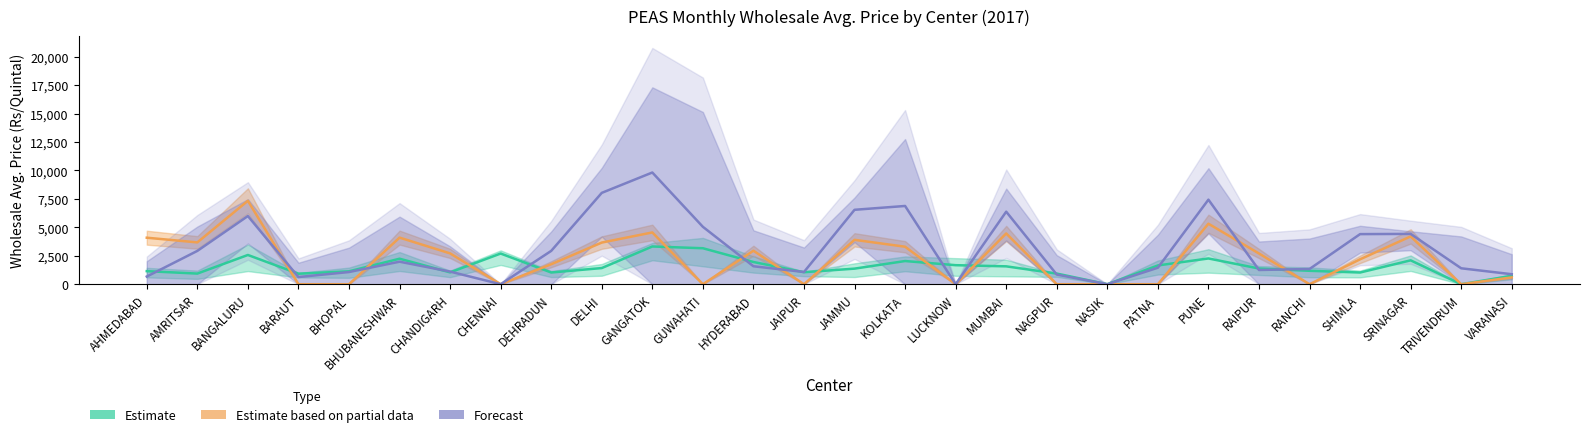

Where do Forecast (Sep/Oct/Nov) and Estimate based on partial data (Apr) first cross each other?

BANGALURU and BARAUT